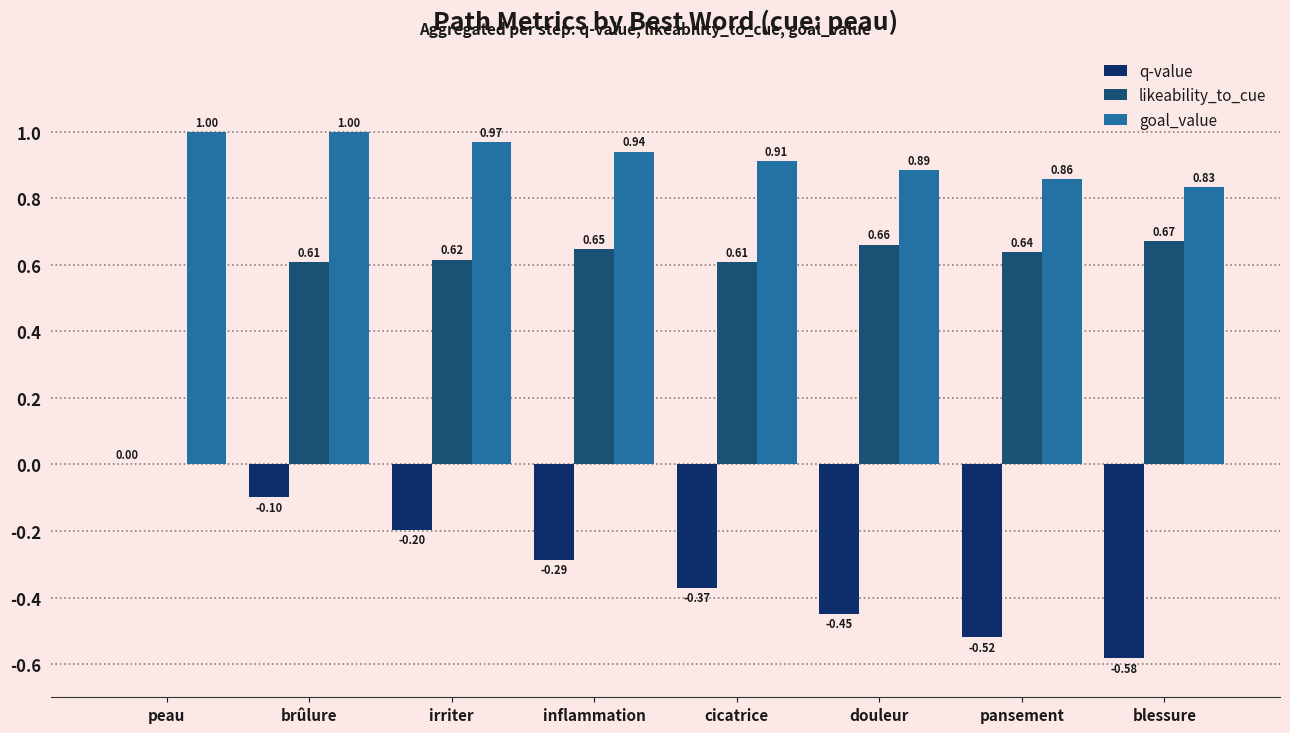

Between peau and blessure, which series saw the biggest shift?

likeability_to_cue